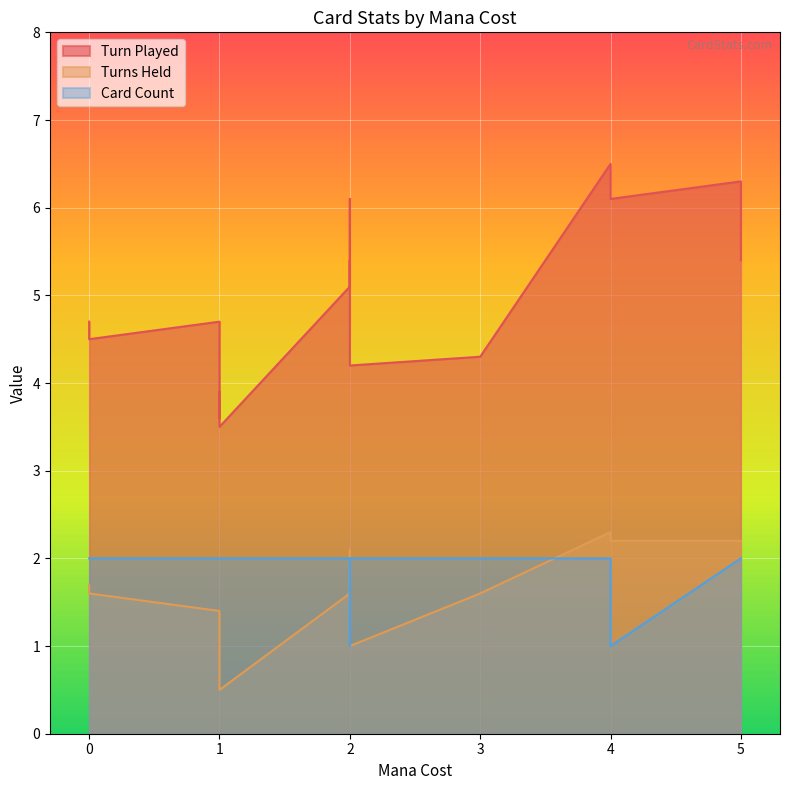

At which category is the sum across all series the highest?

4